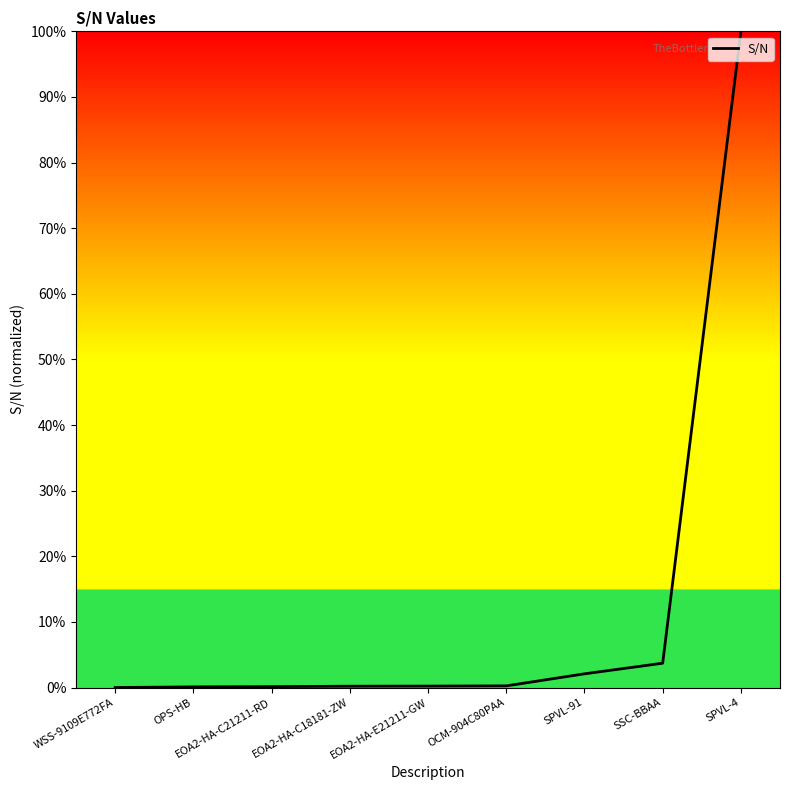

The chart shows a value of 100.0 at SPVL-4. True or false?

True